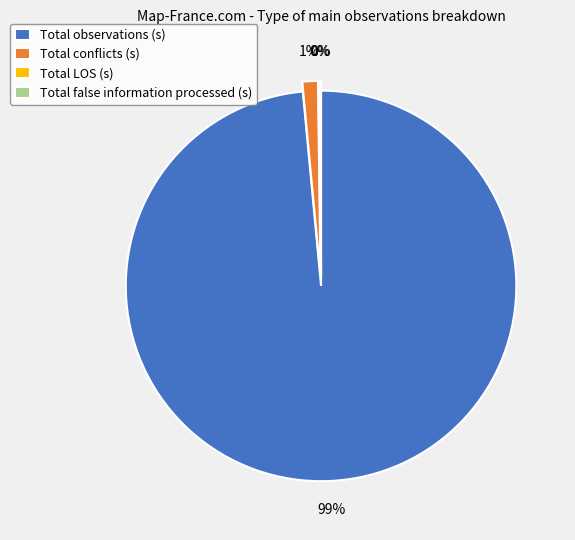

To the nearest percent, what is the average slice percentage?

25%